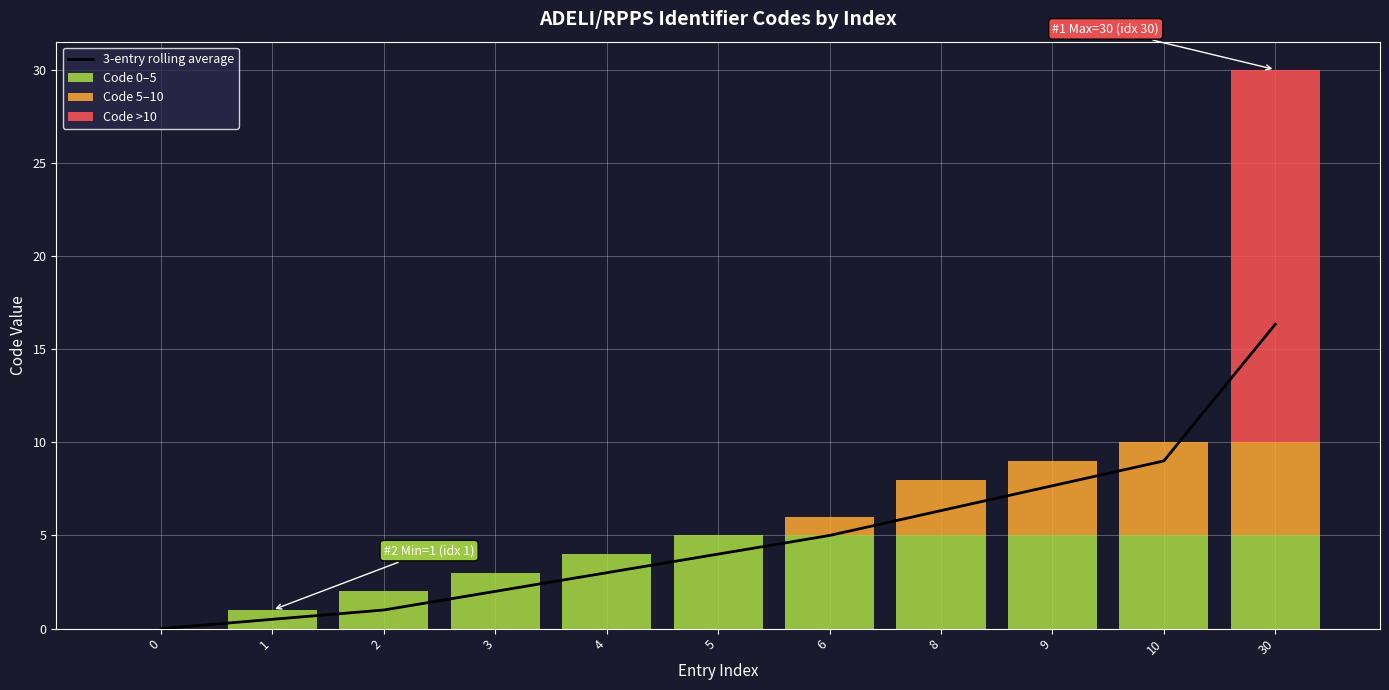

The Code 0–5 series shows 6.5 at 4. True or false?

False